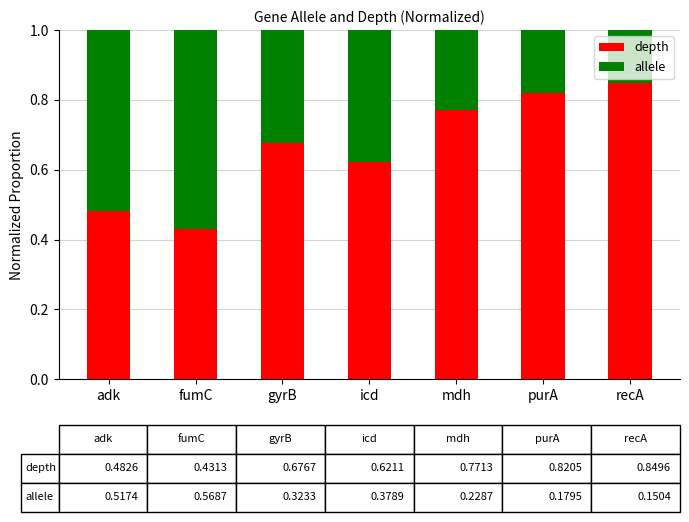

At which label is depth closest to 0?

fumC